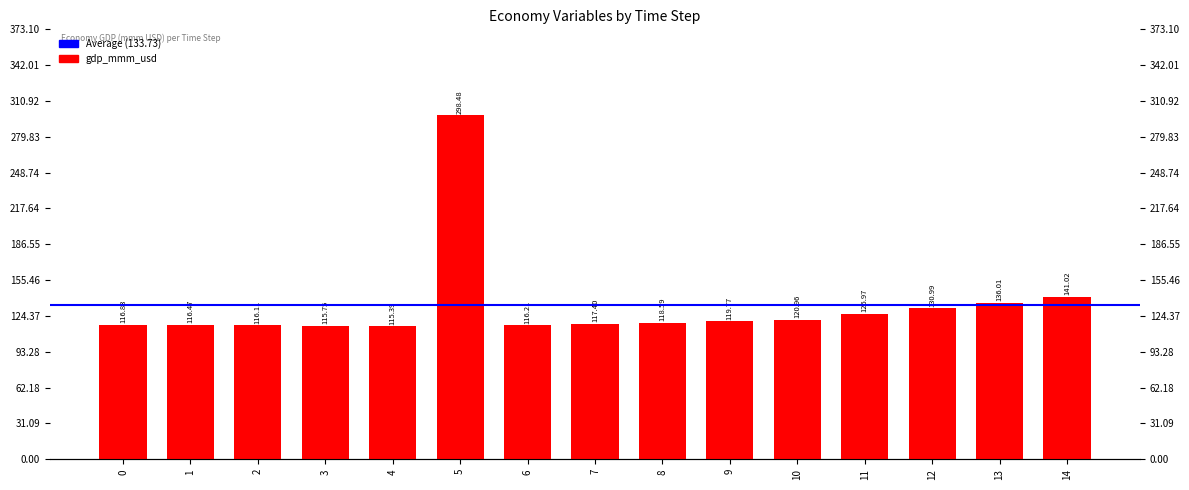

Reading left to right, what are all the values shown in this chart?

0=116.8	1=116.5	2=116.1	3=115.7	4=115.4	5=298.5	6=116.2	7=117.4	8=118.6	9=119.8	10=121.0	11=126.0	12=131.0	13=136.0	14=141.0